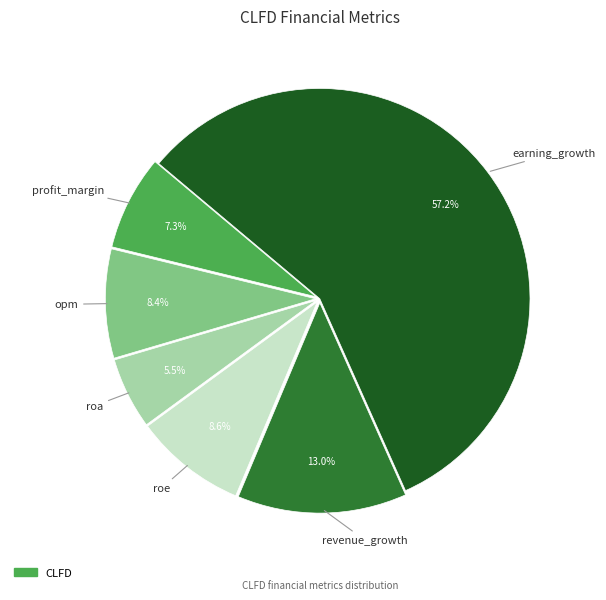

Is there a majority slice in this chart?

Yes